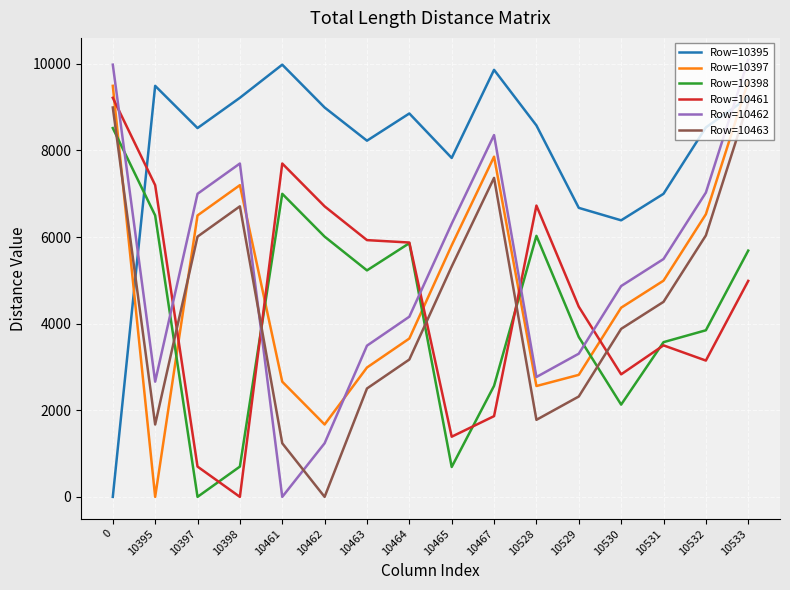

Which series has the largest total across all categories?

Row=10395